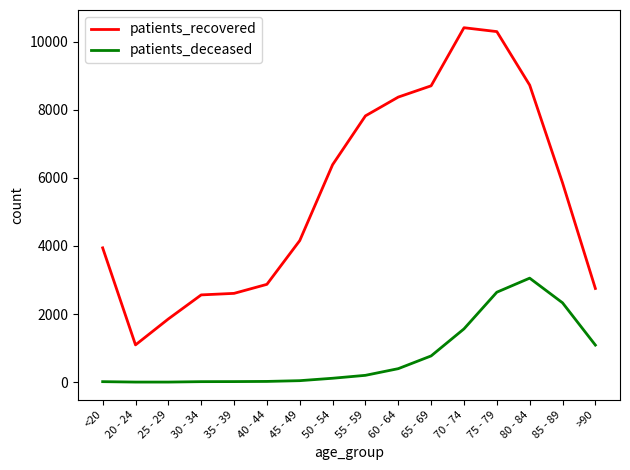

True or false: patients_deceased and patients_recovered cross at least once.

False